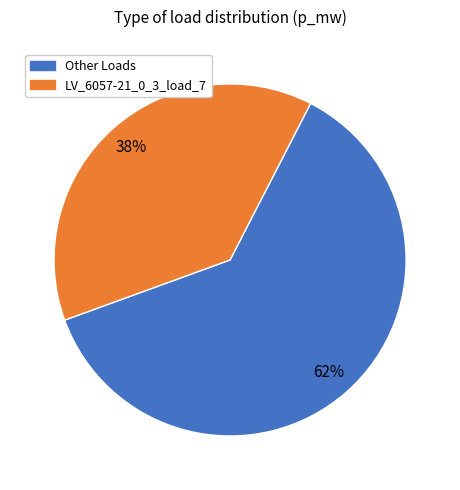

Does any single category account for the majority?

Yes